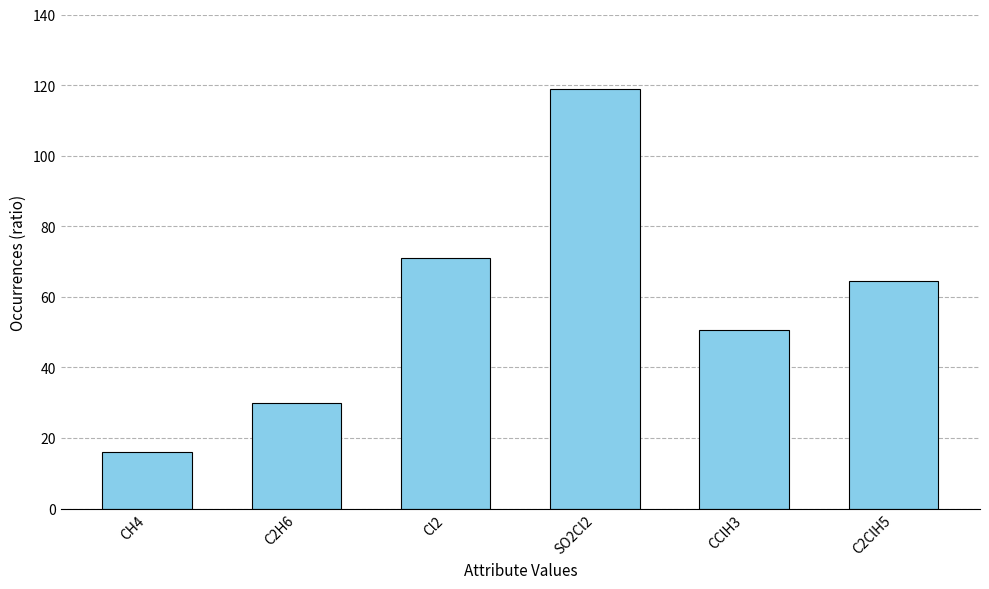

What is the change in value from Cl2 to SO2Cl2?

+48.0